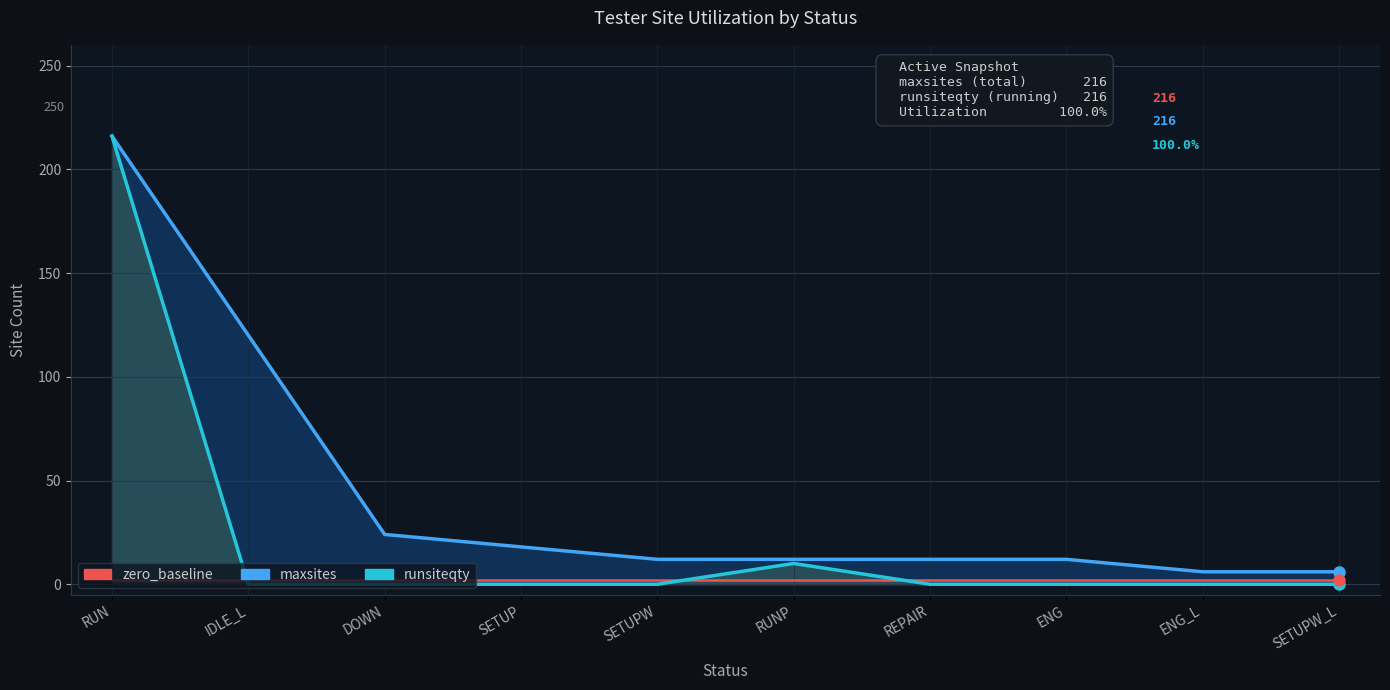

Rank the categories by maxsites value from highest to lowest.

RUN, IDLE_L, DOWN, SETUP, SETUPW, RUNP, REPAIR, ENG, ENG_L, SETUPW_L